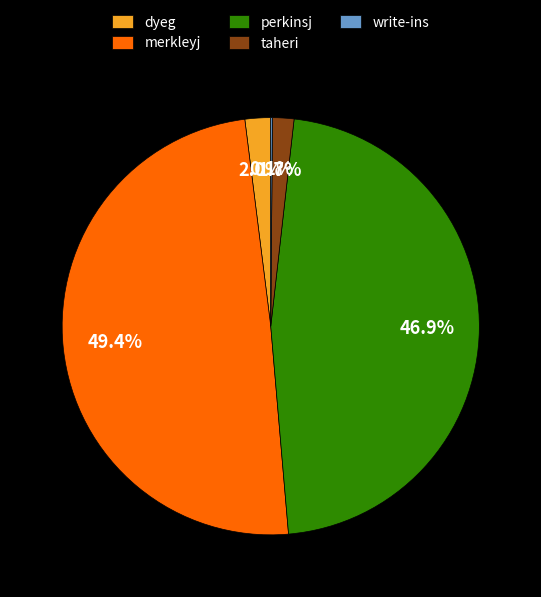

Is it true that taheri is 2% of the pie?

True